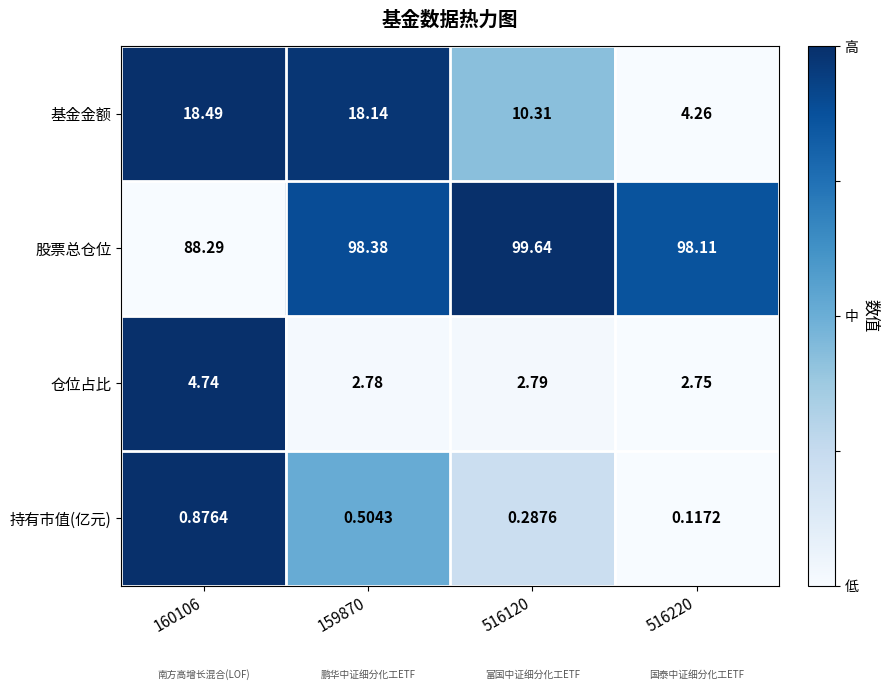

Is the value of 基金金额 at 160106 greater than the value of 仓位占比 at 516220?

Yes